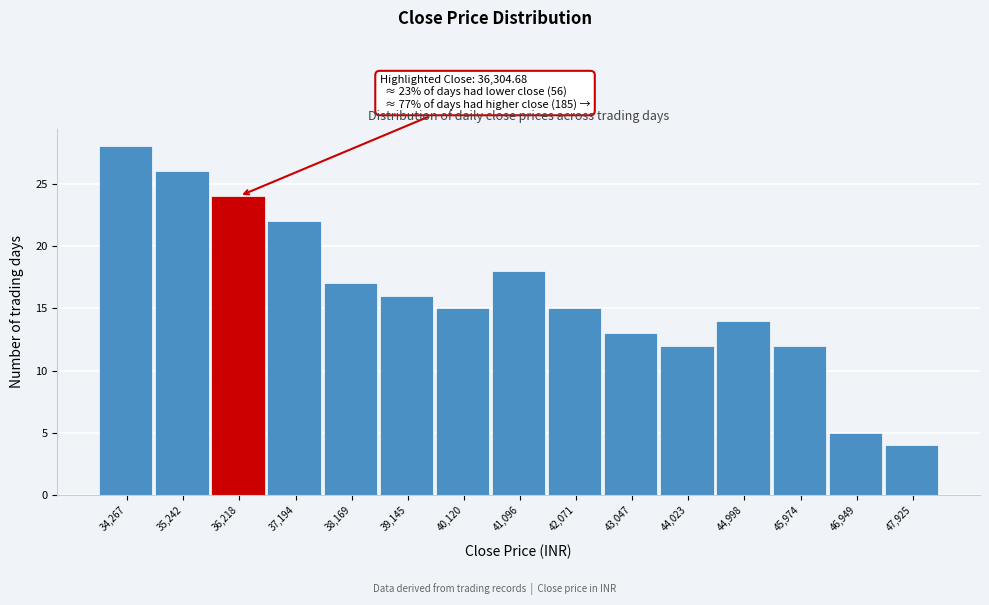

Reading right to left, transcribe all the data shown in this chart.

47,925=4	46,949=5	45,974=12	44,998=14	44,023=12	43,047=13	42,071=15	41,096=18	40,120=15	39,145=16	38,169=17	37,194=22	36,218=24	35,242=26	34,267=28